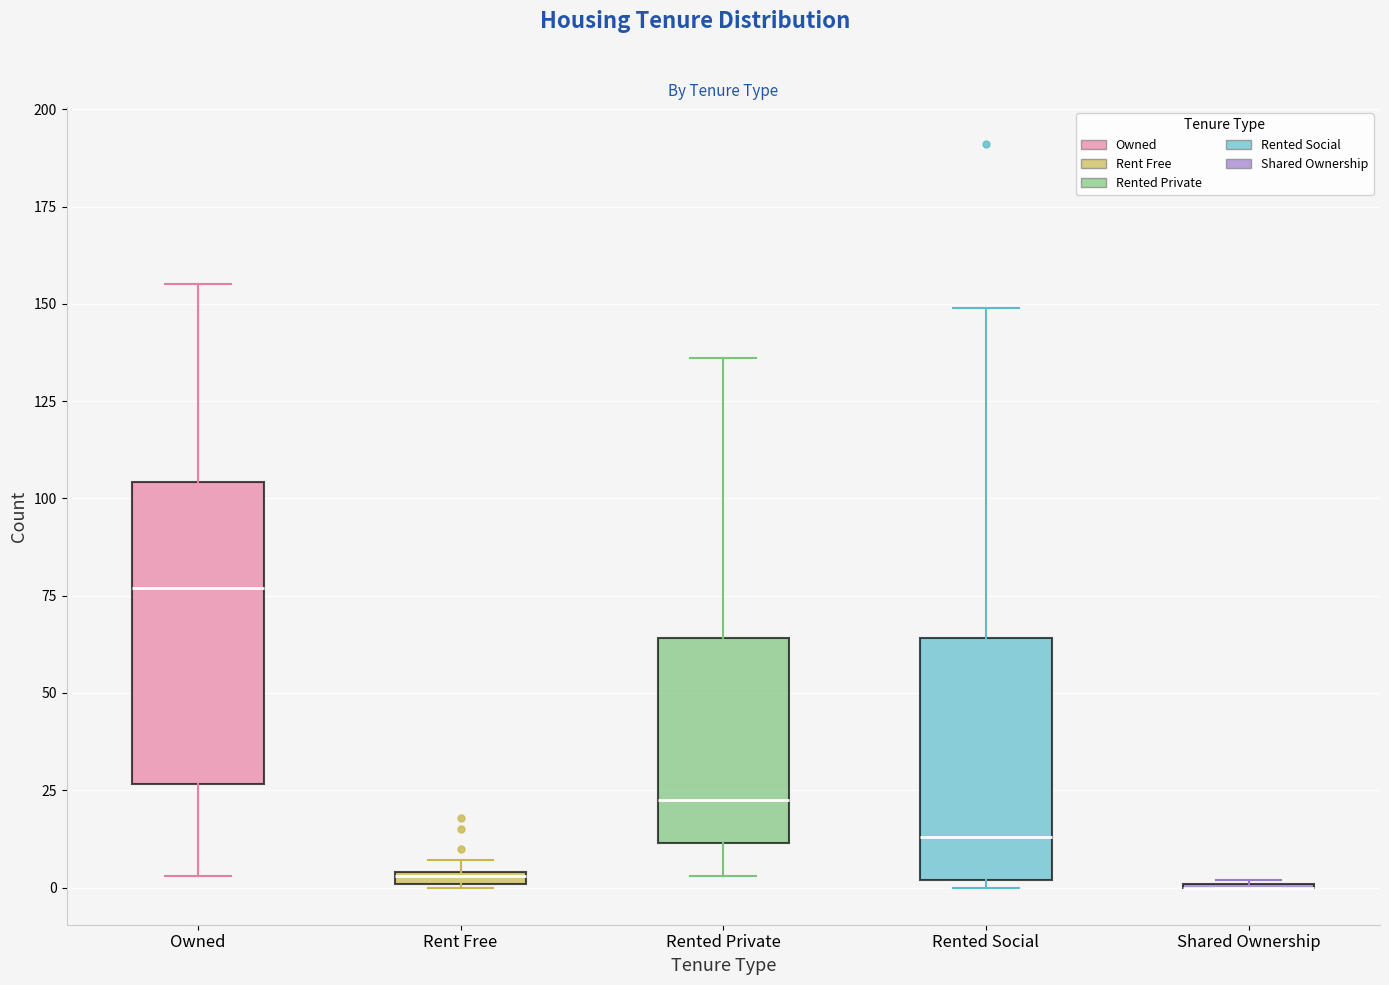

Where is the upper edge of the box for Owned on the y-axis? The values are not printed on the chart, so give them approximately, as read against the axis.

105